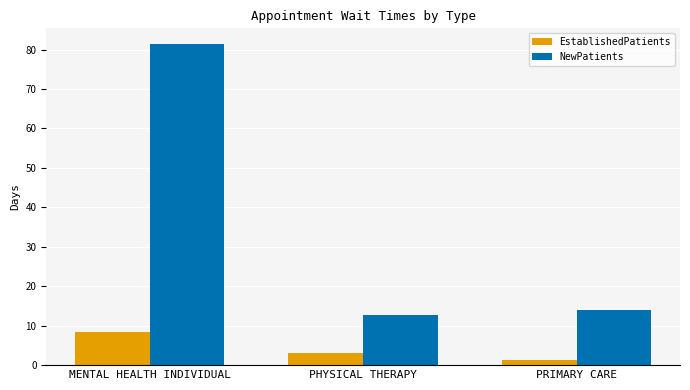

Is it true that NewPatients equals 12.8 at PHYSICAL THERAPY?

True